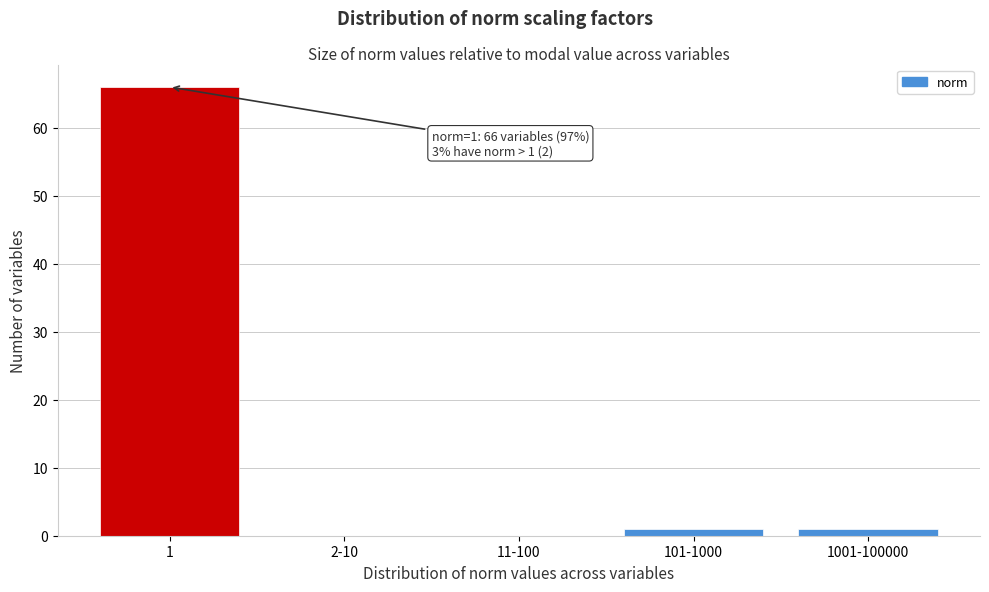

Reading right to left, extract all data points from this chart.

1001-100000=1	101-1000=1	11-100=0	2-10=0	1=66